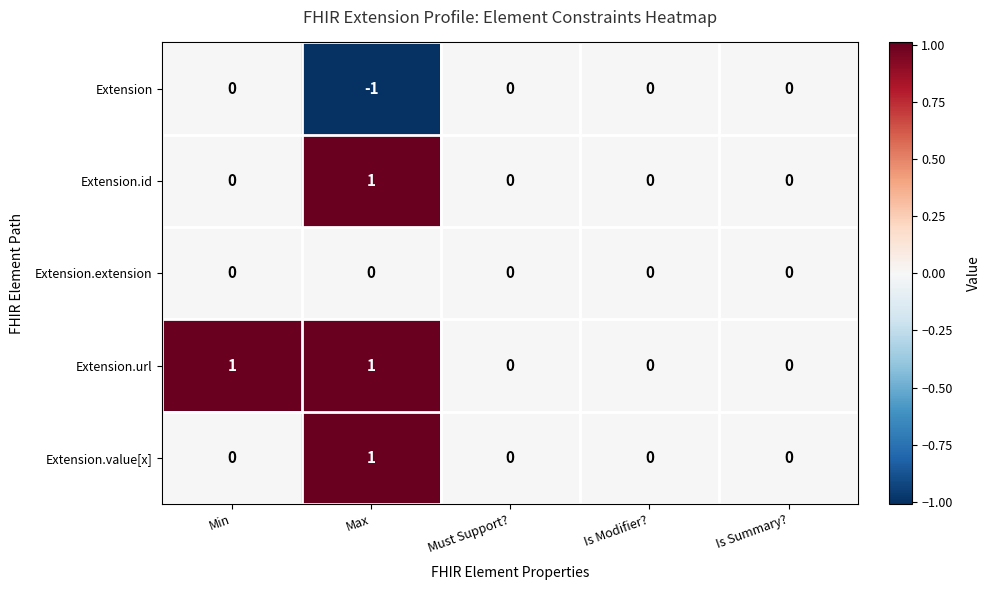

True or false: Extension.value[x] has a value of 1 at Max.

True